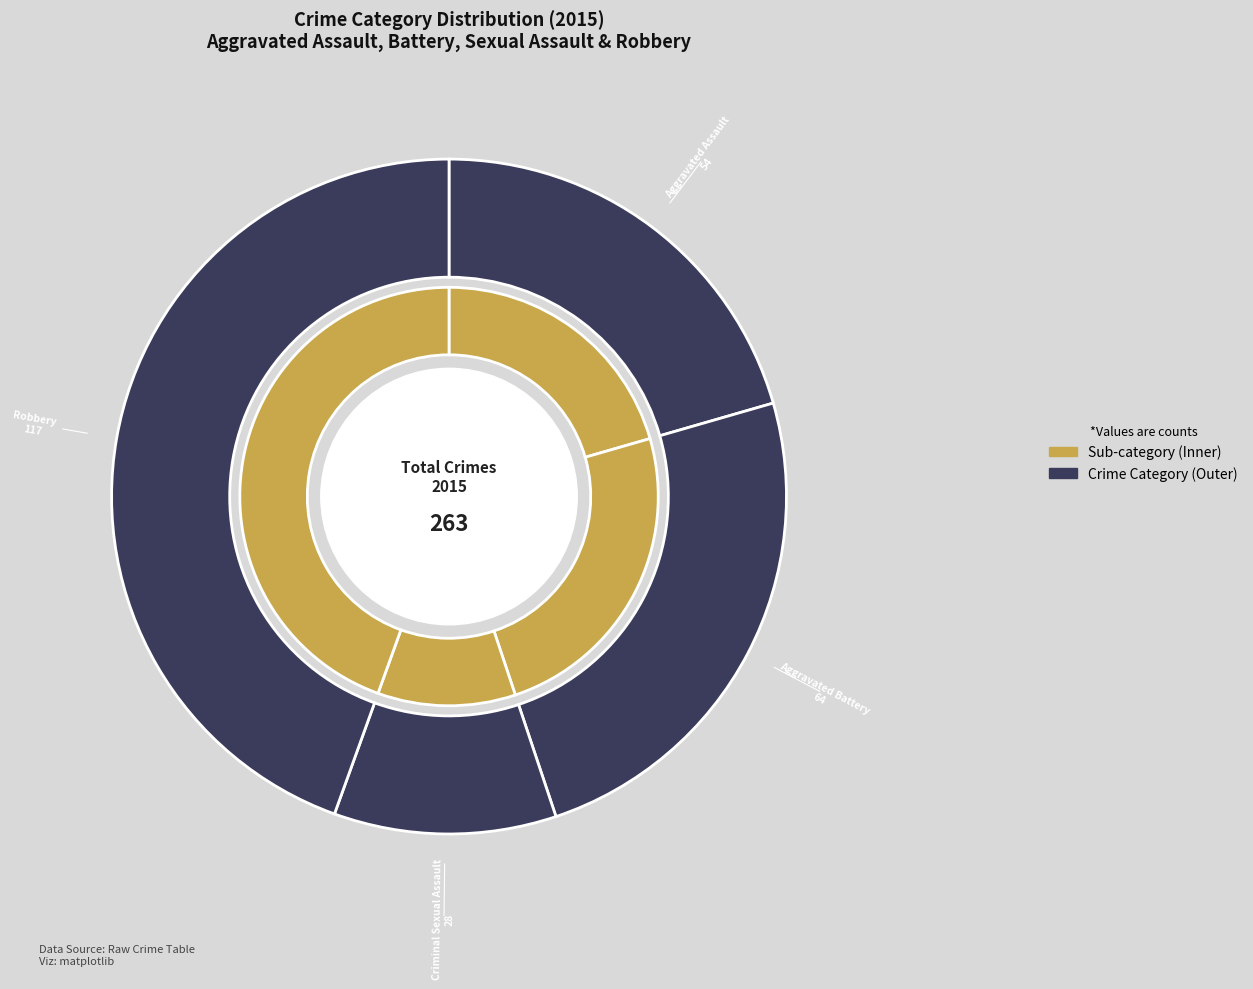

To the nearest percent, what is the difference between the largest and smallest slice percentages?

34%